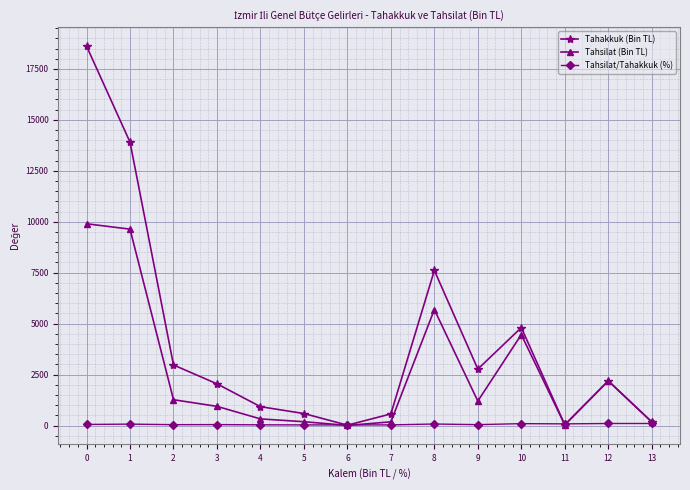

What is the maximum value shown in the chart?

18616.8